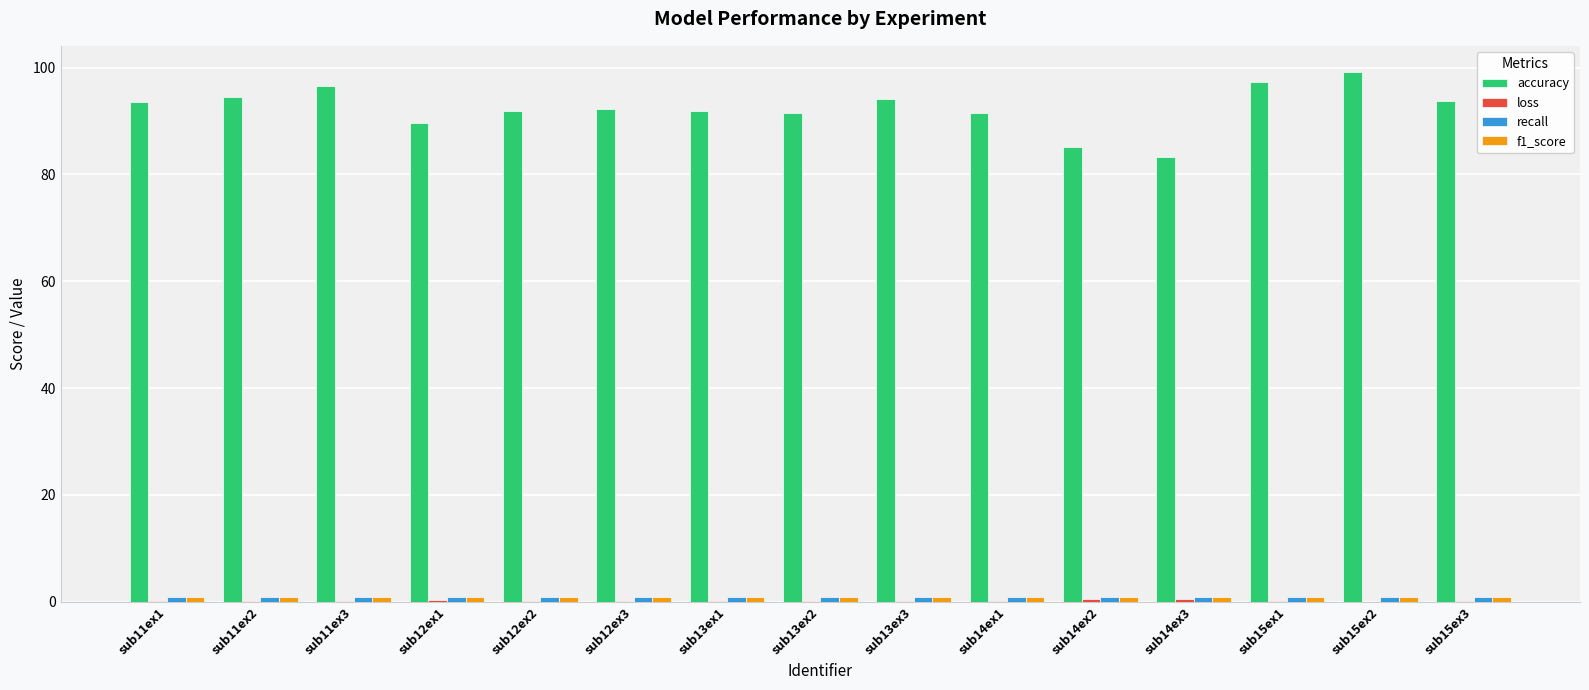

What is the sum of all accuracy values?

1386.1